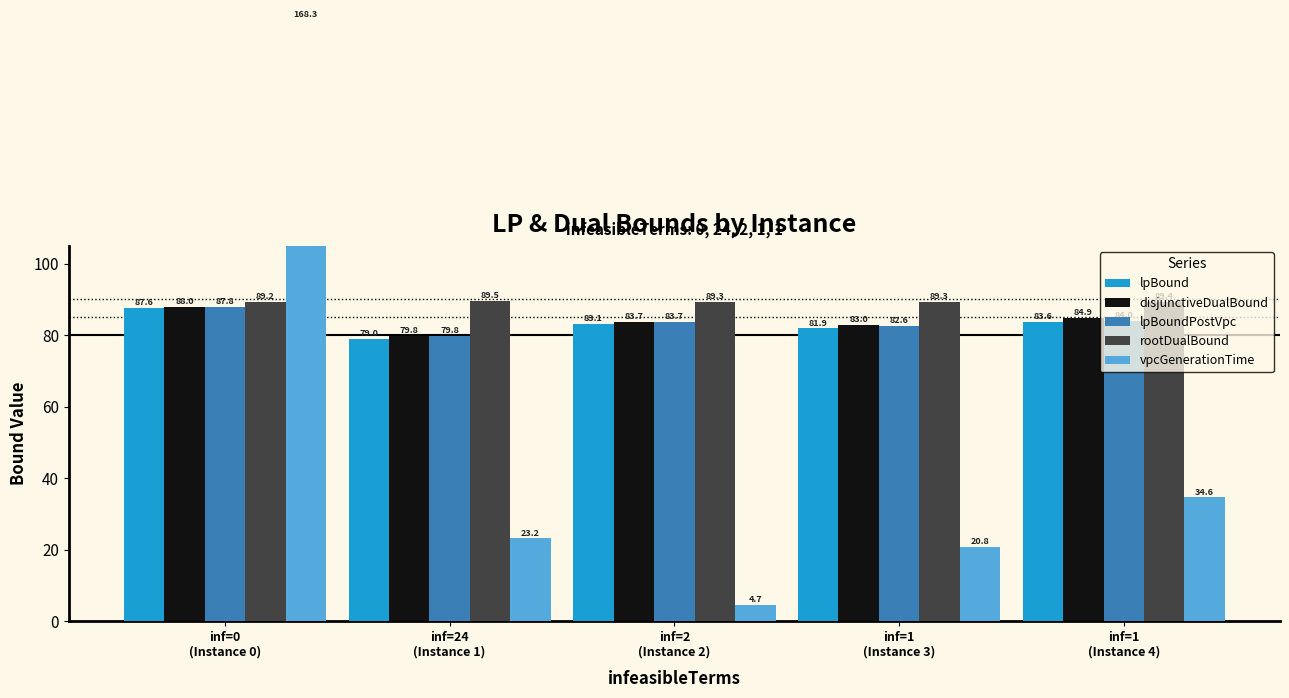

What is the difference between the maximum and minimum values in the rootDualBound series?

0.3